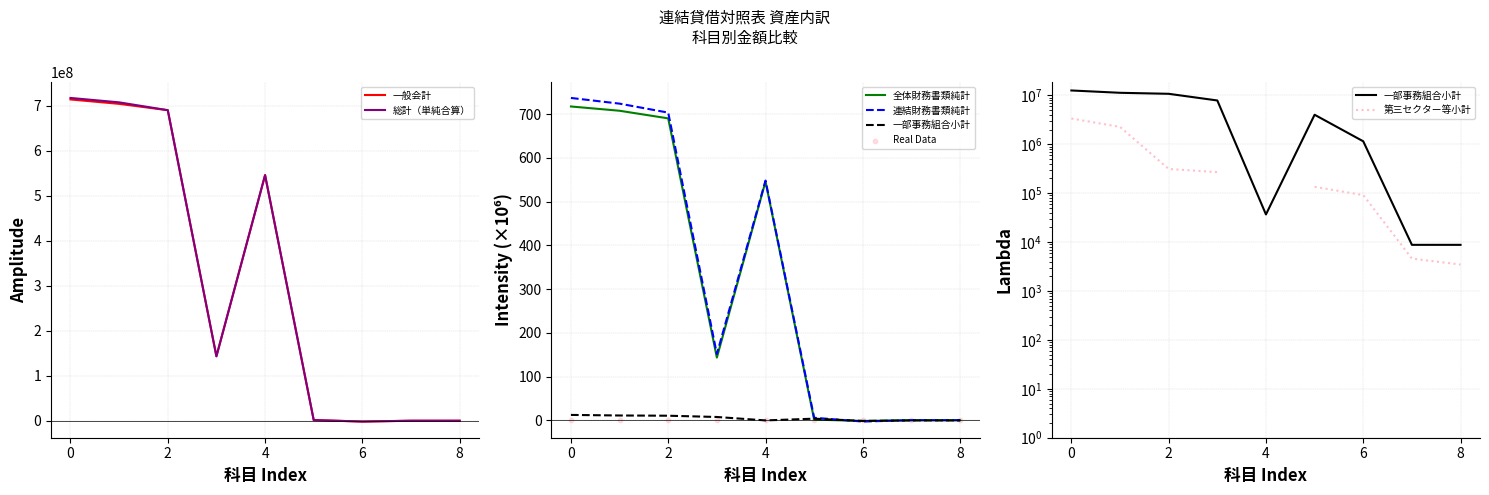

What is the maximum value for 一般会計?

713974709.1